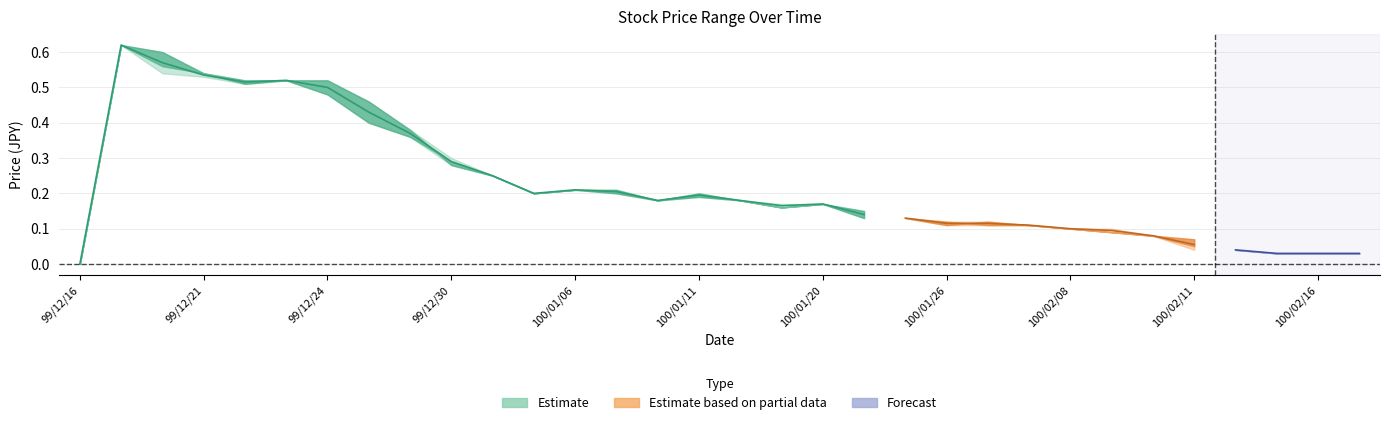

Reading right to left, transcribe all the data shown in this chart.

High: 0.0	0.0	0.0	0.0	0.1	0.1	0.1	0.1	0.1	0.1	0.1	0.1	0.1	0.2	0.2	0.2	0.2	0.2	0.2	0.2	0.2	0.2	0.3	0.4	0.5	0.5	0.5	0.5	0.5	0.6	0.6	0.0
Open: 0.0	0.0	0.0	0.0	0.1	0.1	0.1	0.1	0.1	0.1	0.1	0.1	0.1	0.2	0.2	0.2	0.2	0.2	0.2	0.2	0.2	0.2	0.3	0.4	0.5	0.5	0.5	0.5	0.5	0.6	0.6	0.0
Close: 0.0	0.0	0.0	0.0	0.1	0.1	0.1	0.1	0.1	0.1	0.1	0.1	0.1	0.2	0.2	0.2	0.2	0.2	0.2	0.2	0.2	0.2	0.3	0.4	0.4	0.5	0.5	0.5	0.5	0.6	0.6	0.0
Low: 0.0	0.0	0.0	0.0	0.0	0.1	0.1	0.1	0.1	0.1	0.1	0.1	0.1	0.2	0.2	0.2	0.2	0.2	0.2	0.2	0.2	0.2	0.3	0.4	0.4	0.5	0.5	0.5	0.5	0.5	0.6	0.0